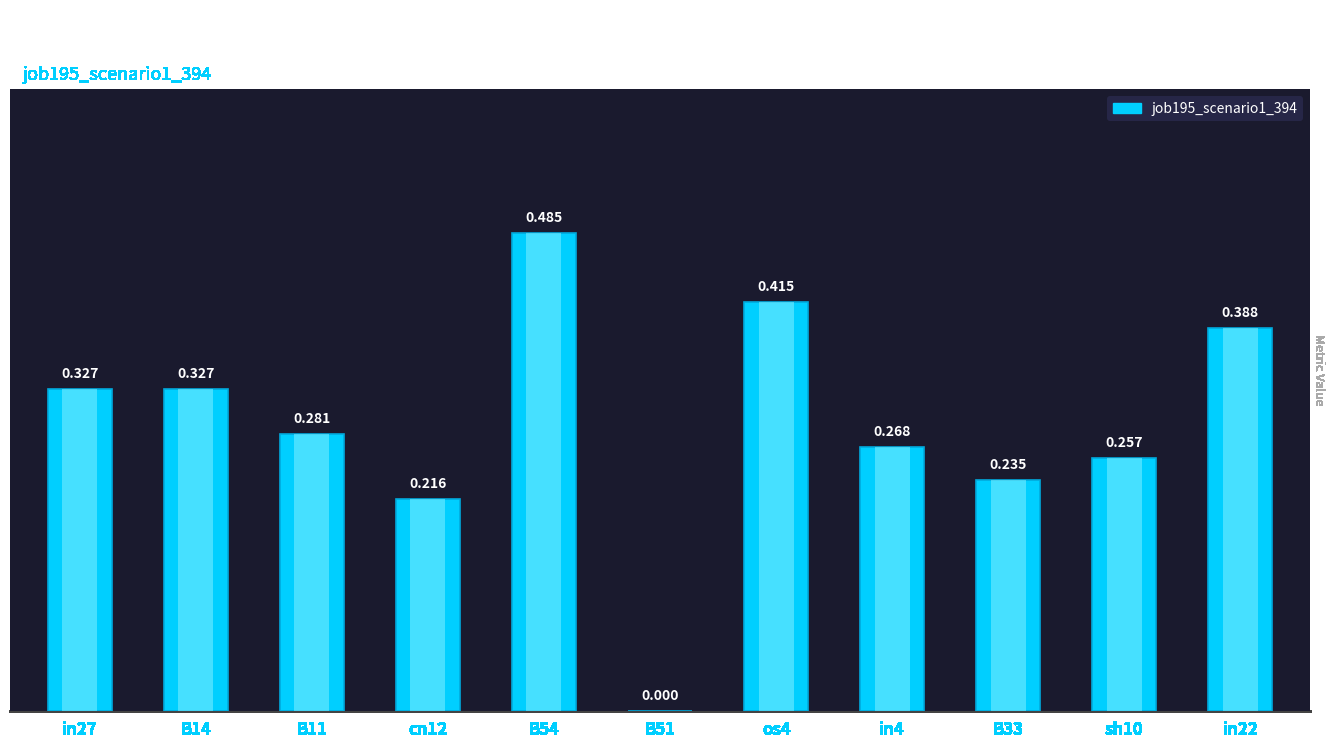

Reading left to right, transcribe all the data shown in this chart.

0.3	0.3	0.3	0.2	0.5	0.0	0.4	0.3	0.2	0.3	0.4